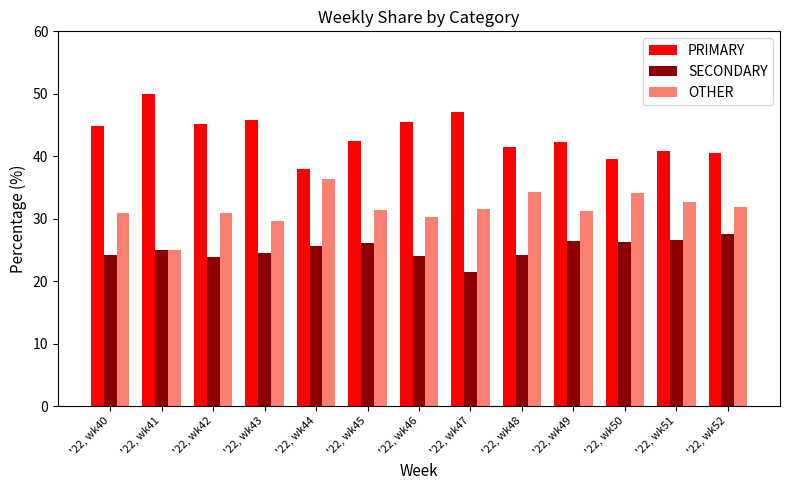

What is the spread (max minus min) of values at '22, wk44?

12.5